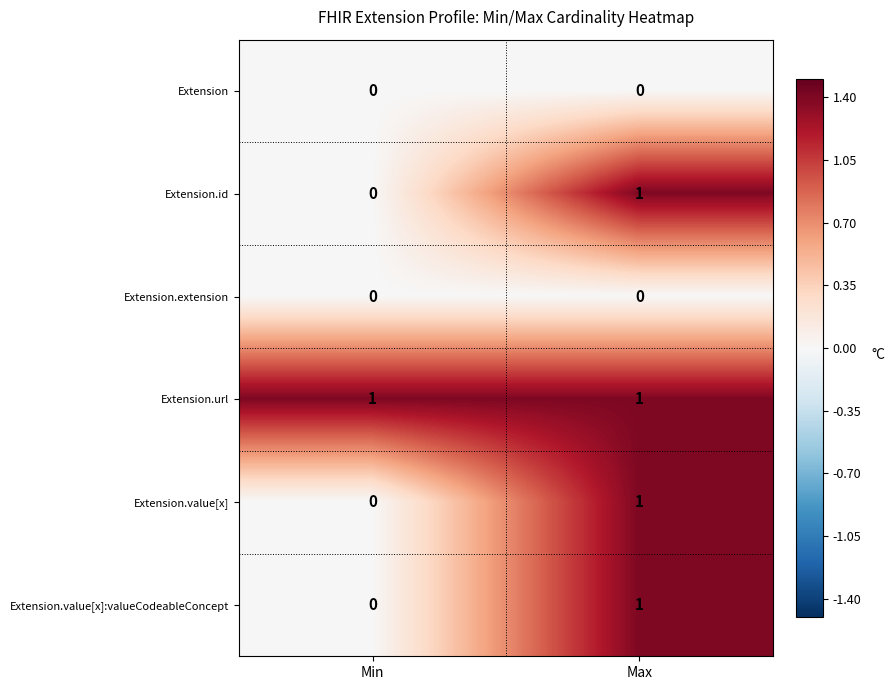

Where is Extension.value[x]:valueCodeableConcept nearest to the value 0?

Min